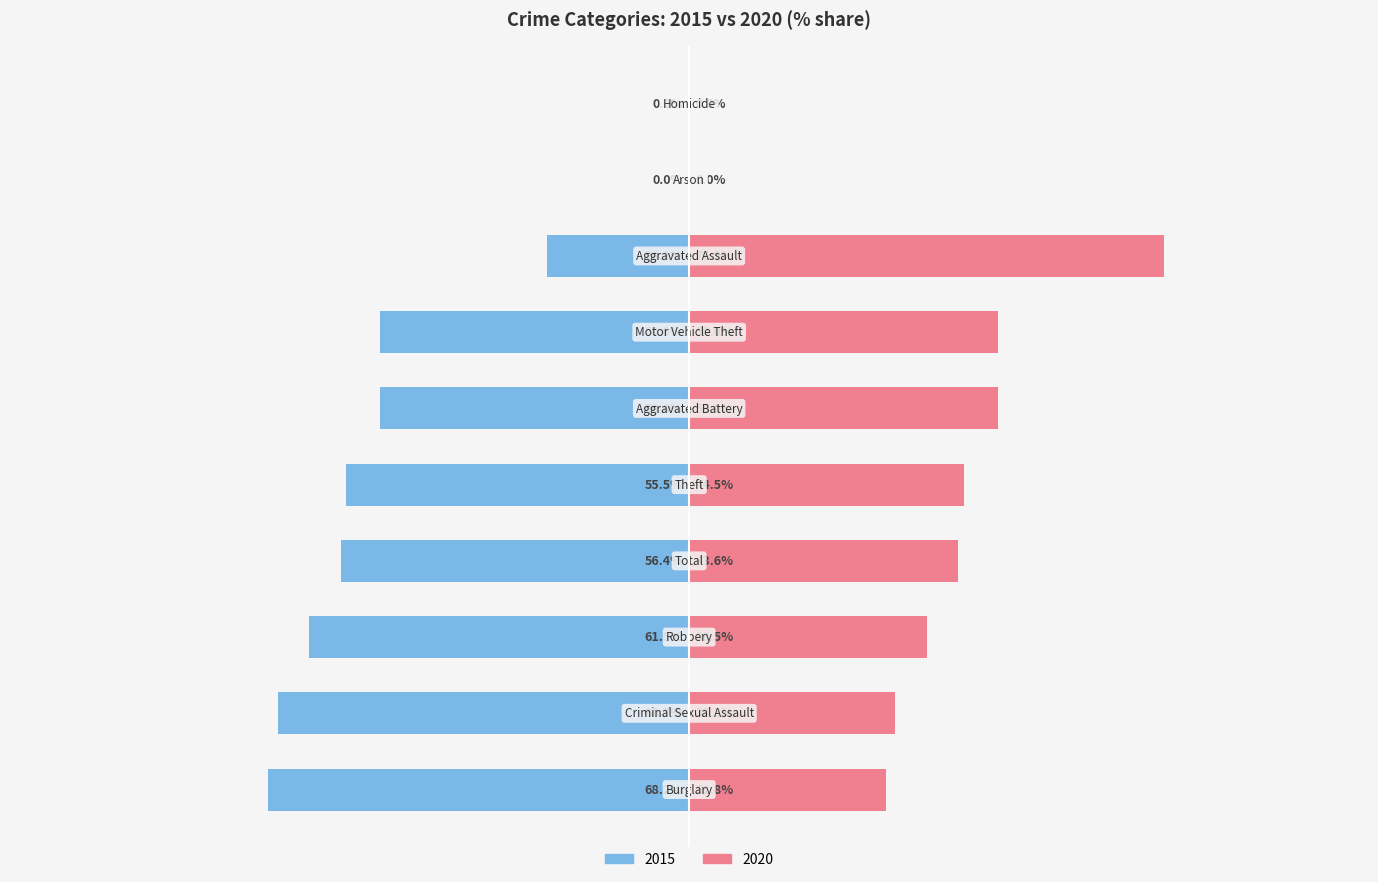

How many groups of bars are there?

10